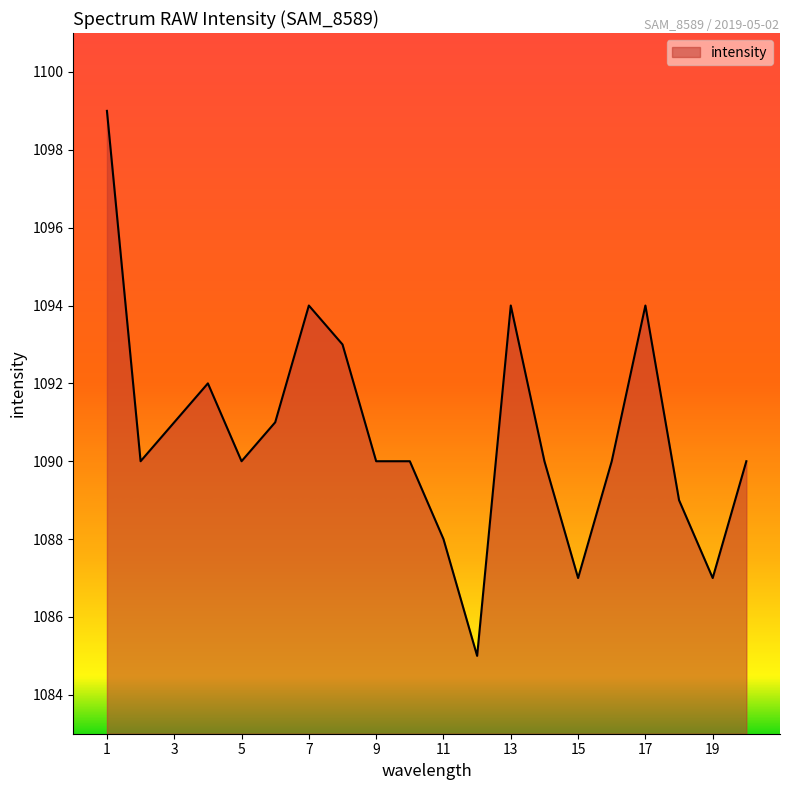

What is the maximum value shown in the chart?

1099